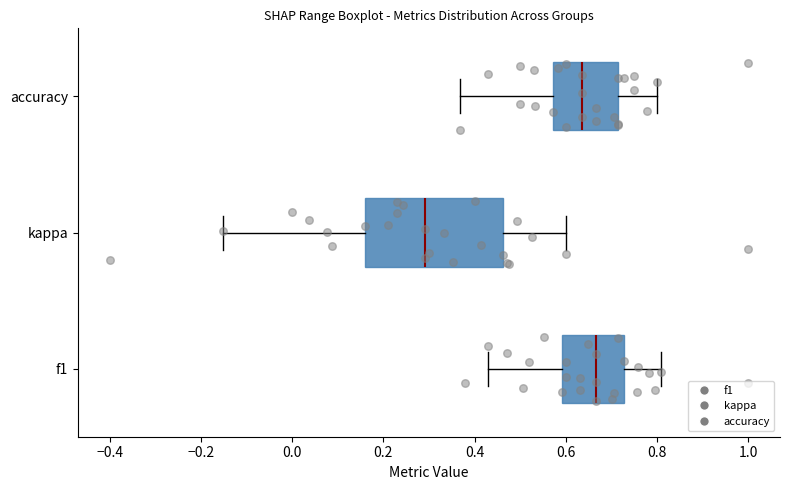

Which box's median line is the furthest to the right?

f1